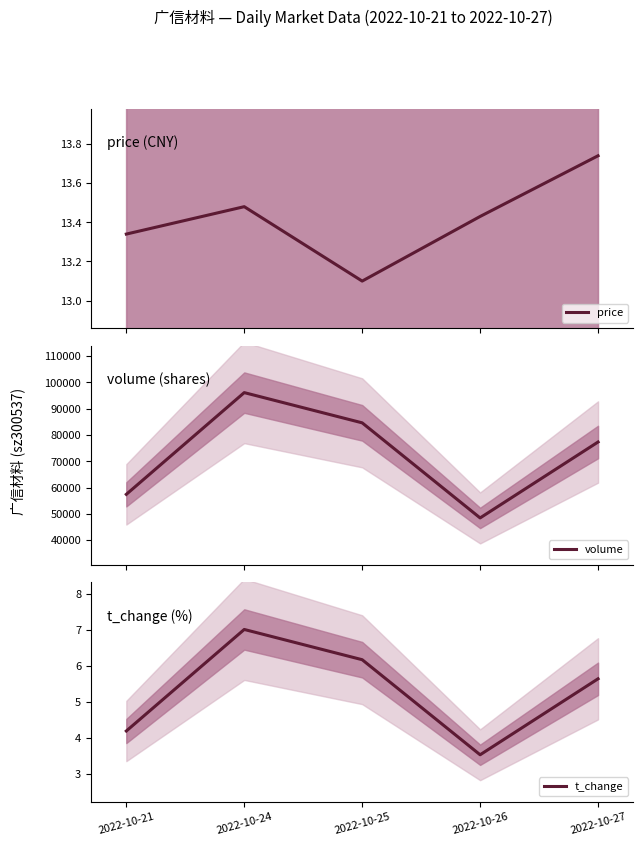

Where is t_change nearest to the value 5?

2022-10-27